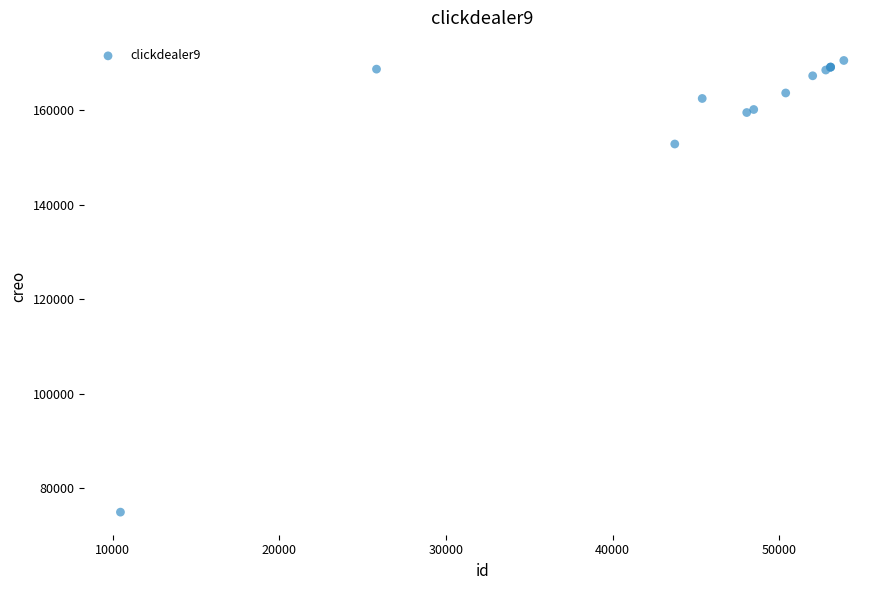

What Y value in the scatter plot is closest to 122749?

152863